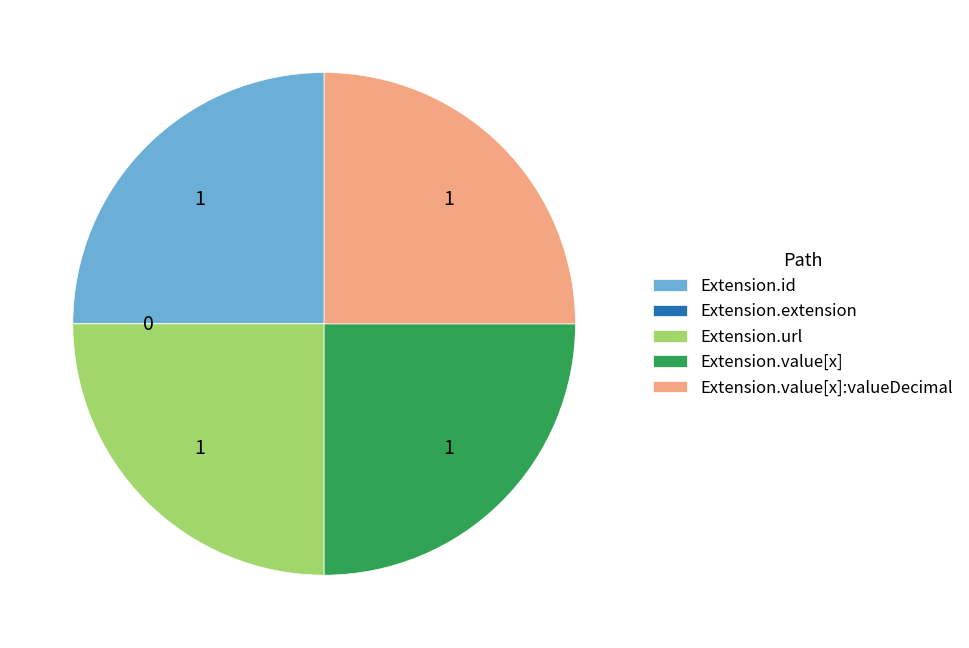

Is there any slice that represents more than half of the pie?

No